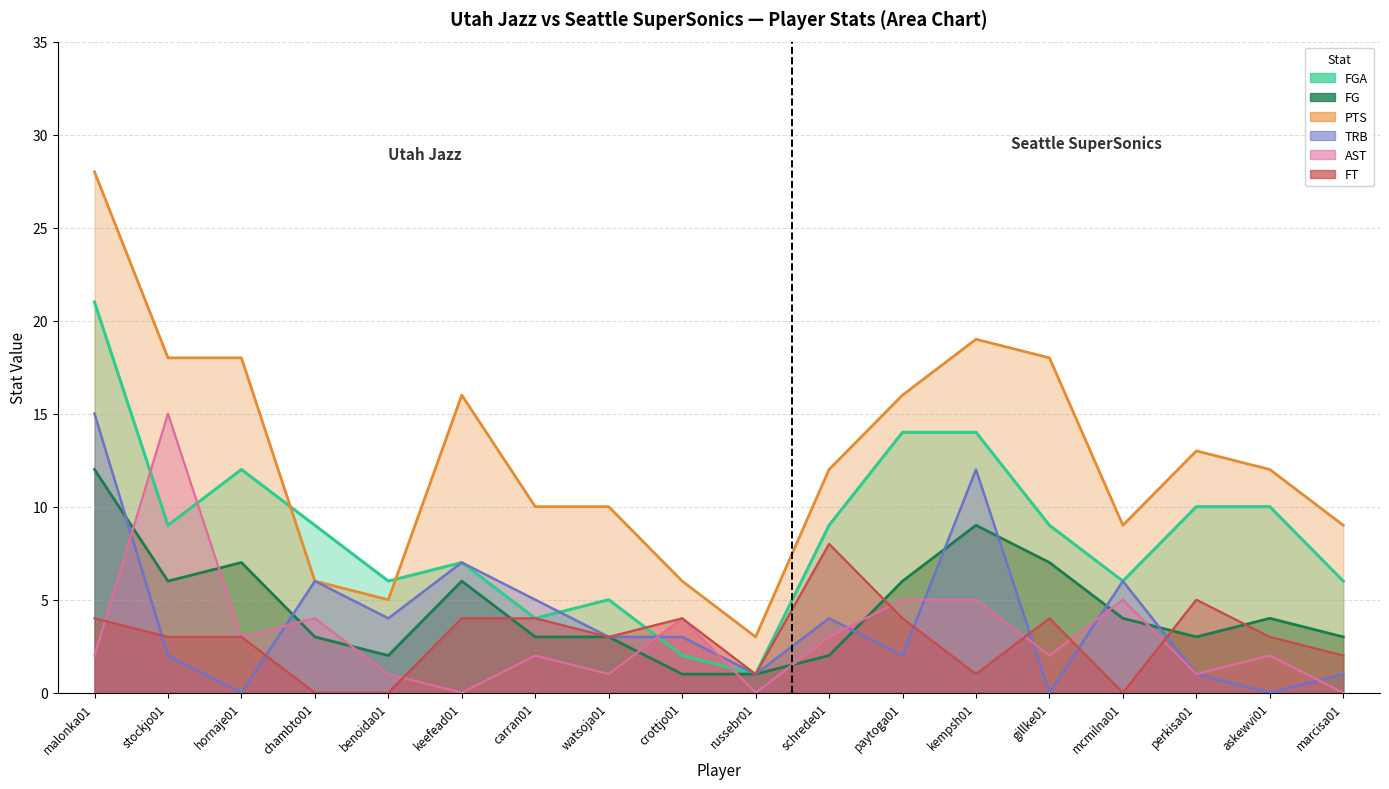

What is the value of the PTS point at the 2nd from the left?

18